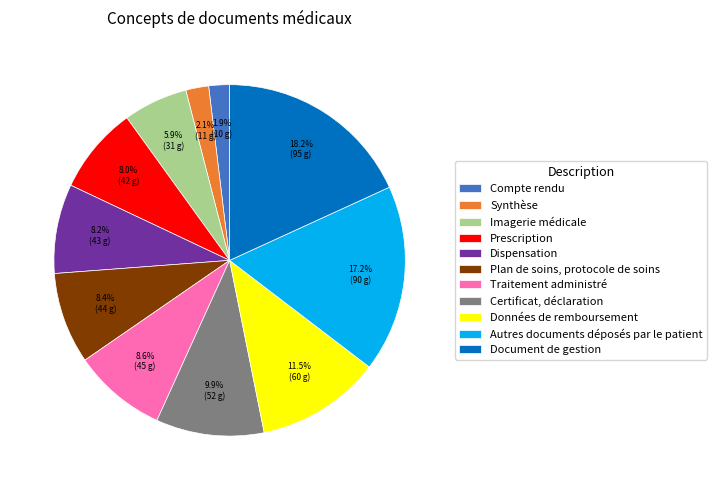

Approximately how many times larger is the value at Données de remboursement compared to Imagerie médicale?

1.9